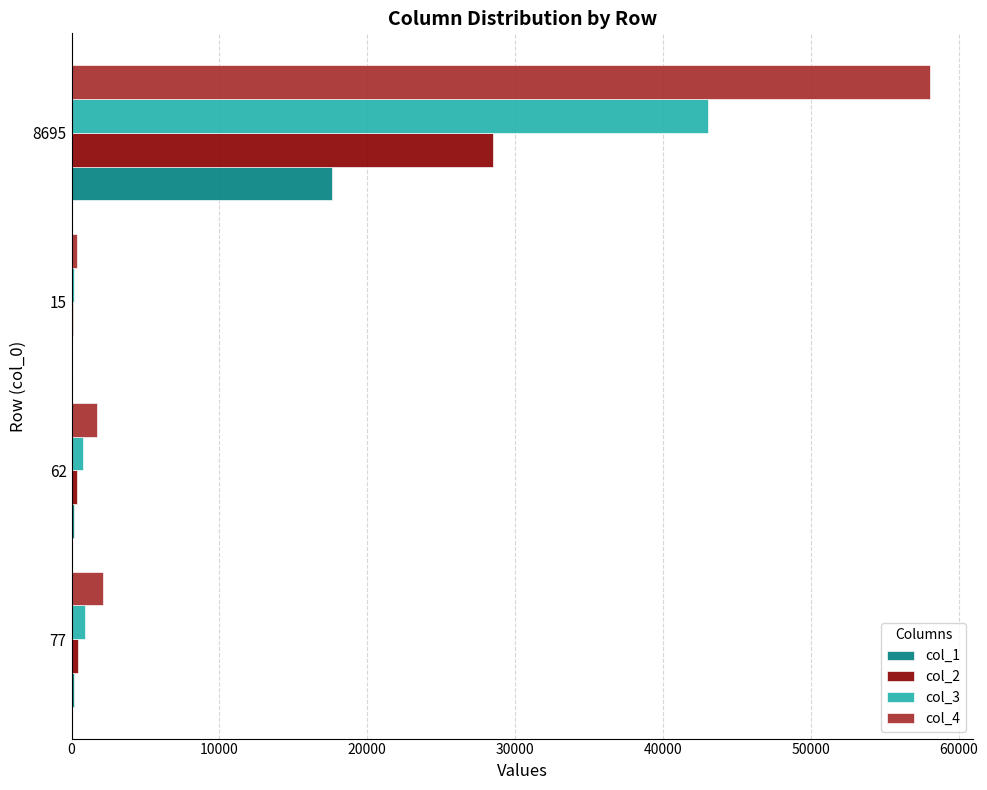

What are all the series names shown in the legend?

col_1, col_2, col_3, col_4